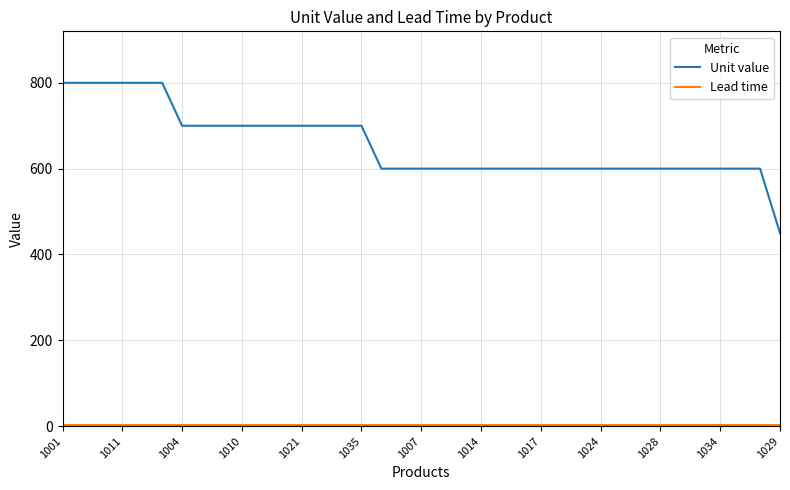

What is the greatest value displayed?

800